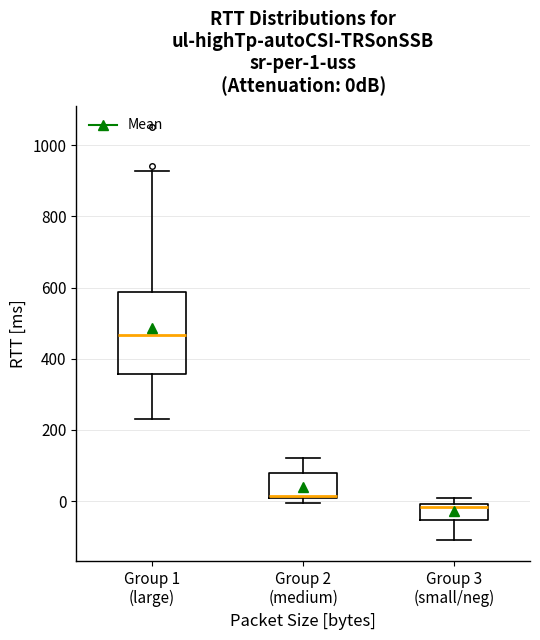

Which box has the lowest median line?

Group 3 (small/neg)